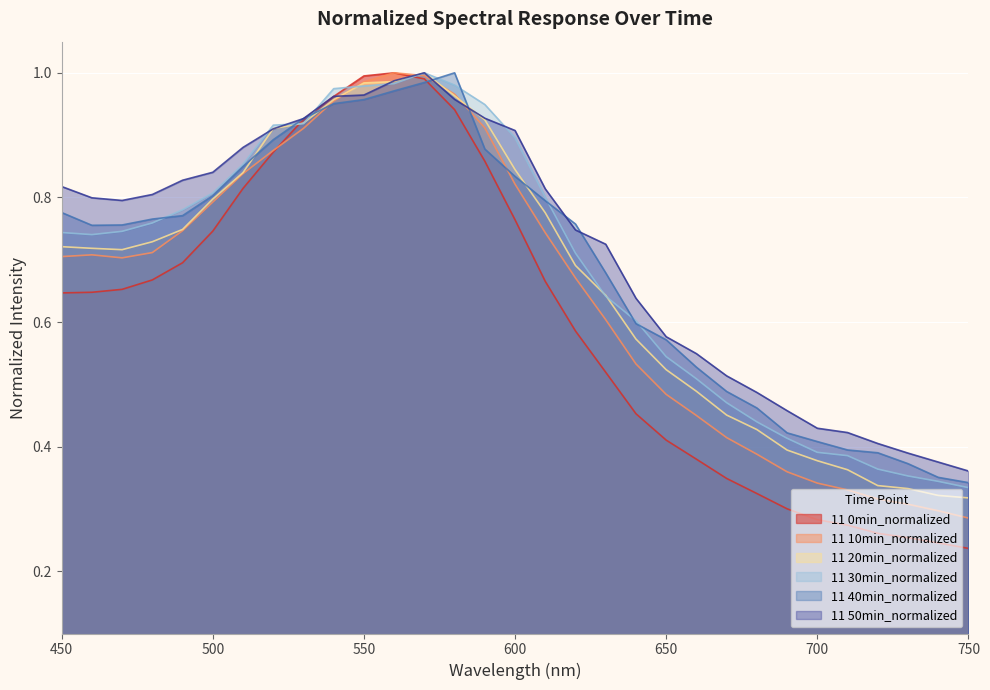

What are all the series names shown in the legend?

11 0min_normalized, 11 10min_normalized, 11 20min_normalized, 11 30min_normalized, 11 40min_normalized, 11 50min_normalized